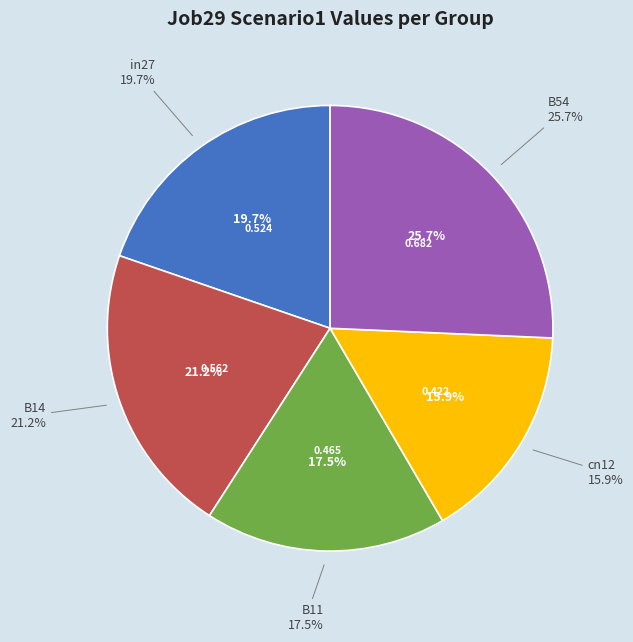

What percentage is the B14 slice, to the nearest percent?

21%